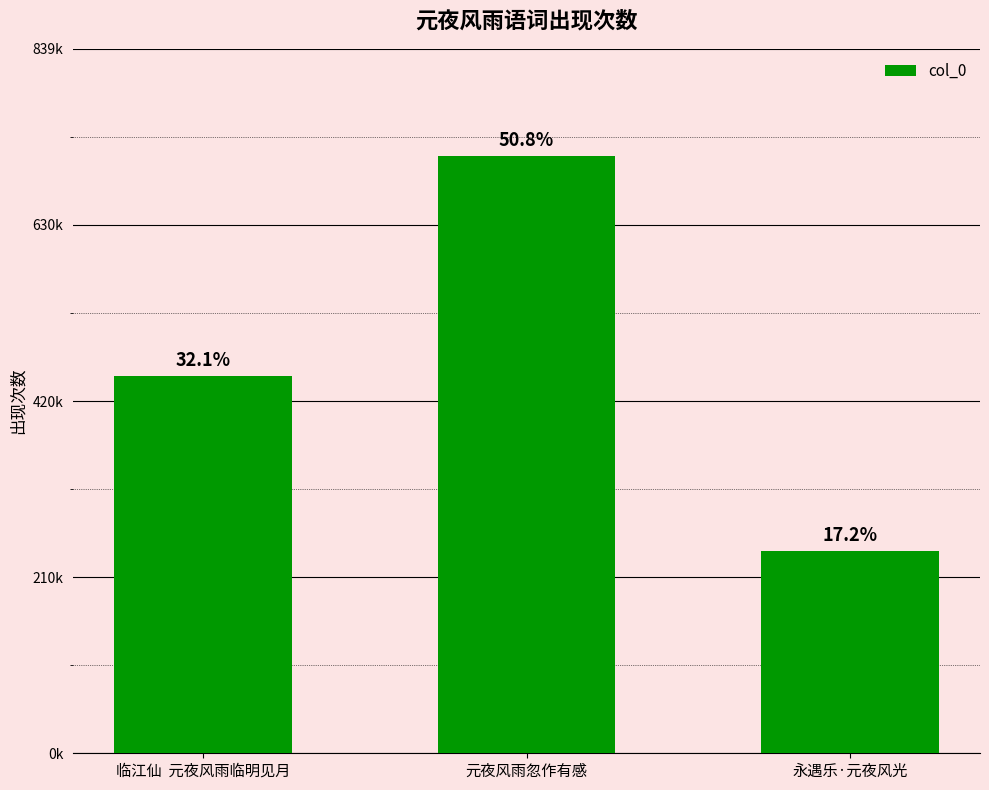

What is the average value?

467073